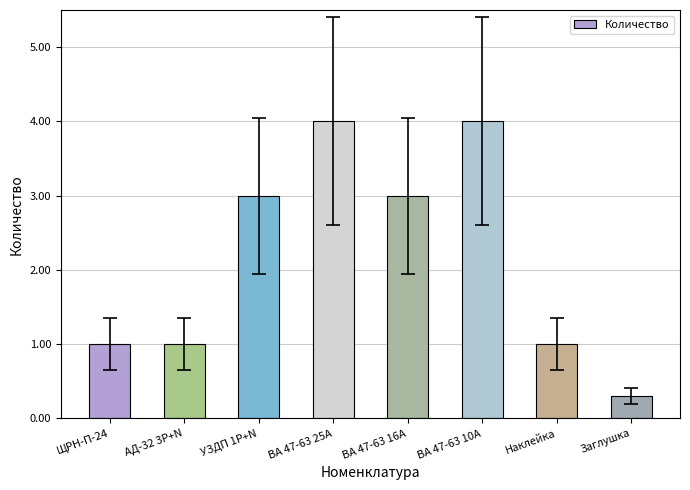

At which category does the chart reach its minimum across all series?

Заглушка